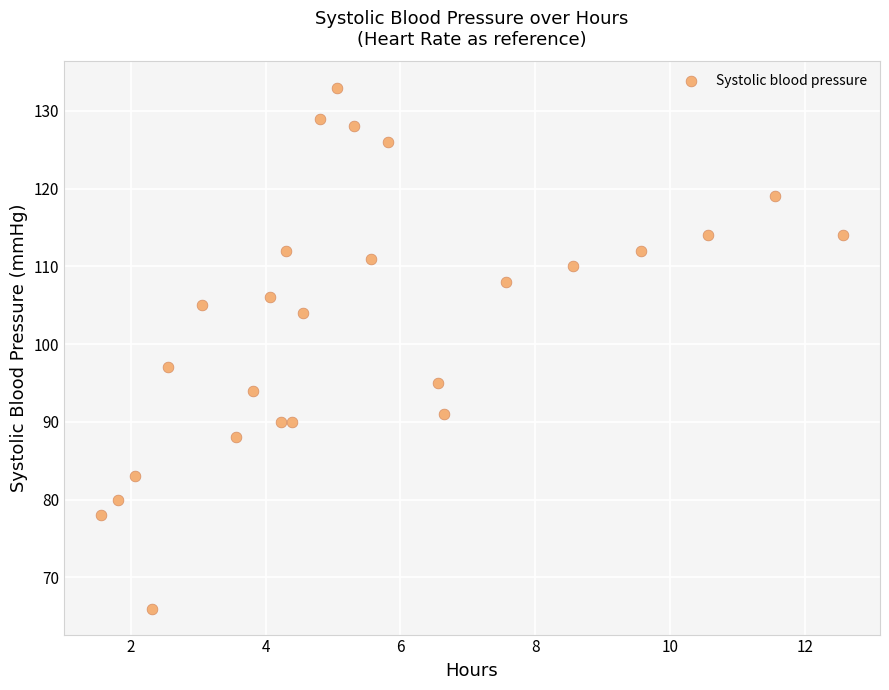

What Y value in the scatter plot is closest to 99?

97